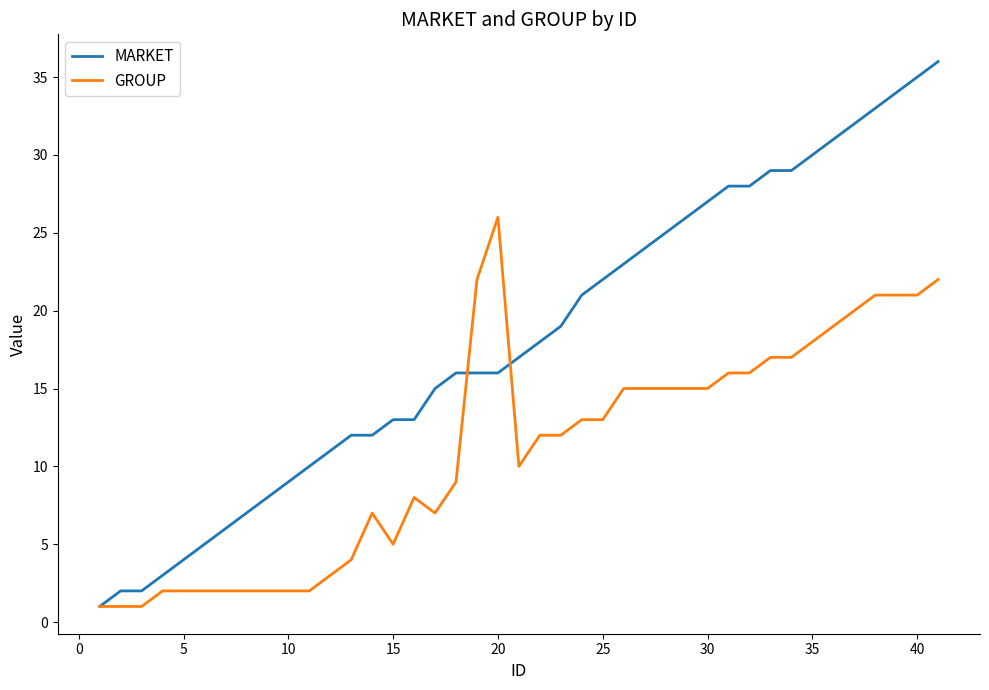

Which series has the largest total across all categories?

MARKET